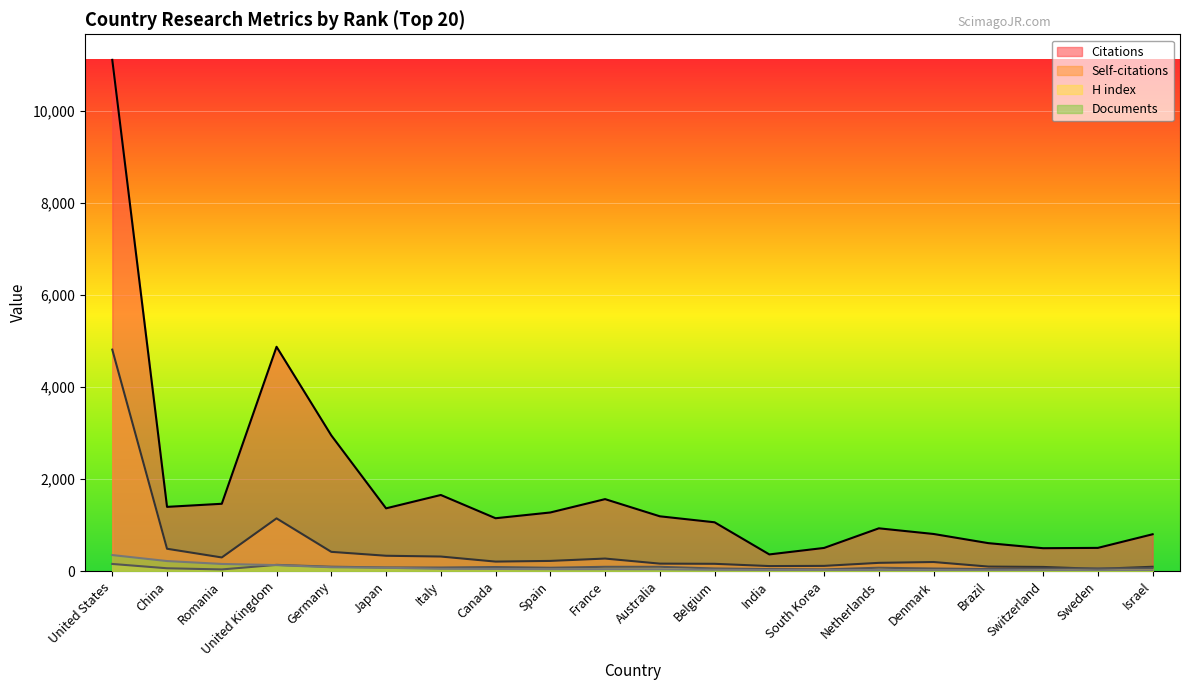

At which label is H index closest to 95?

Germany